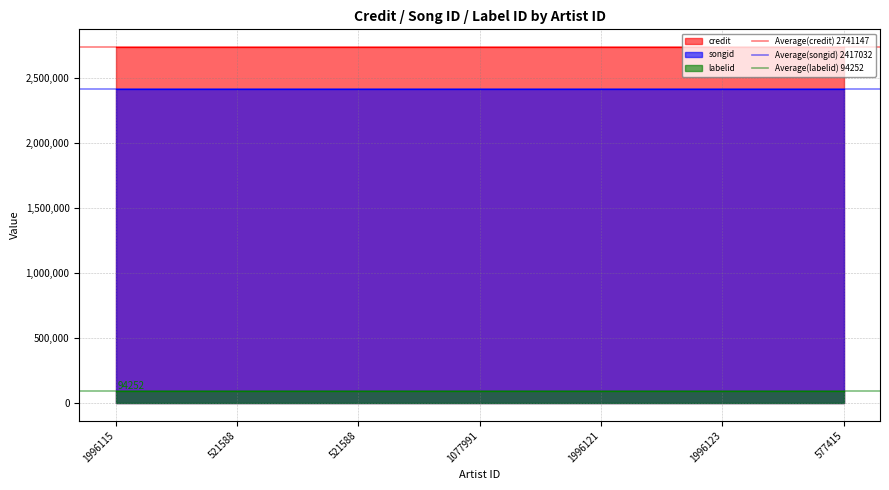

Is it true that Average(credit) 2741147 equals 3744299 at 521588?

False